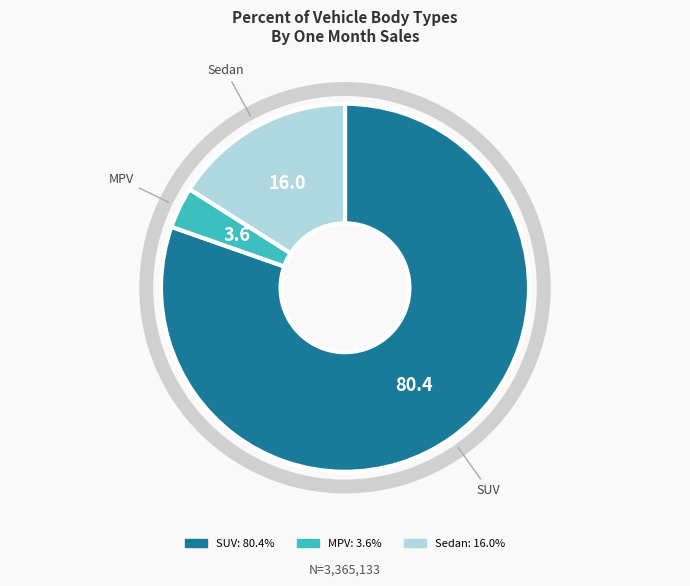

Is the sum of Sedan and SUV greater than half?

Yes